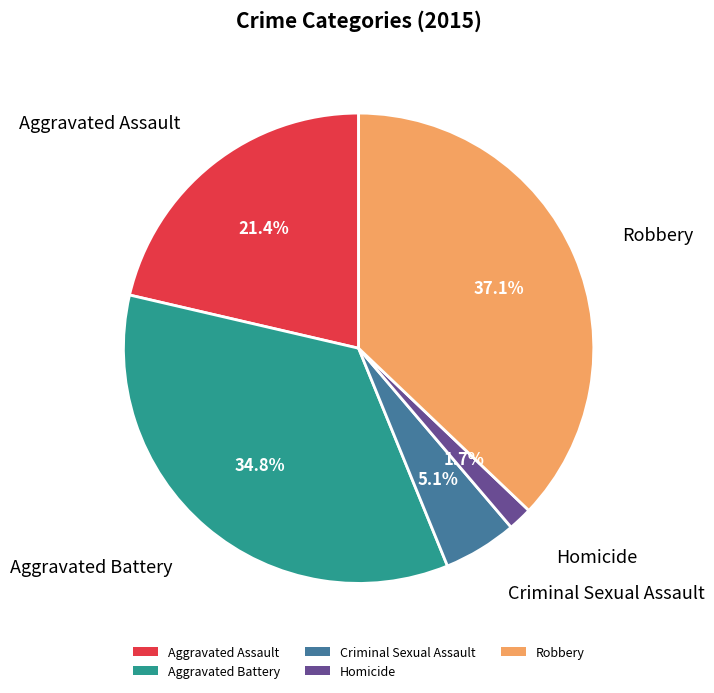

Does Homicide account for over 50% of the chart?

No